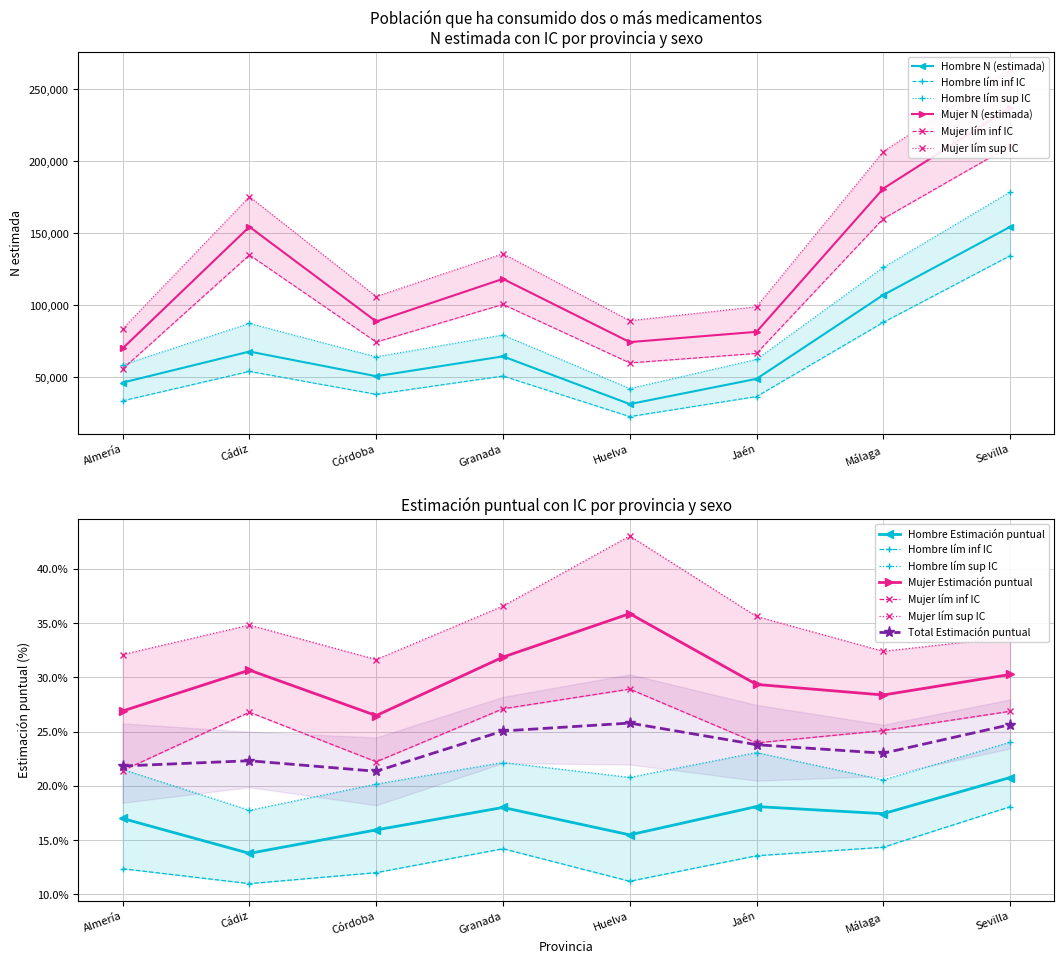

The value of Mujer_N_estimada at Málaga is 181143. True or false?

True